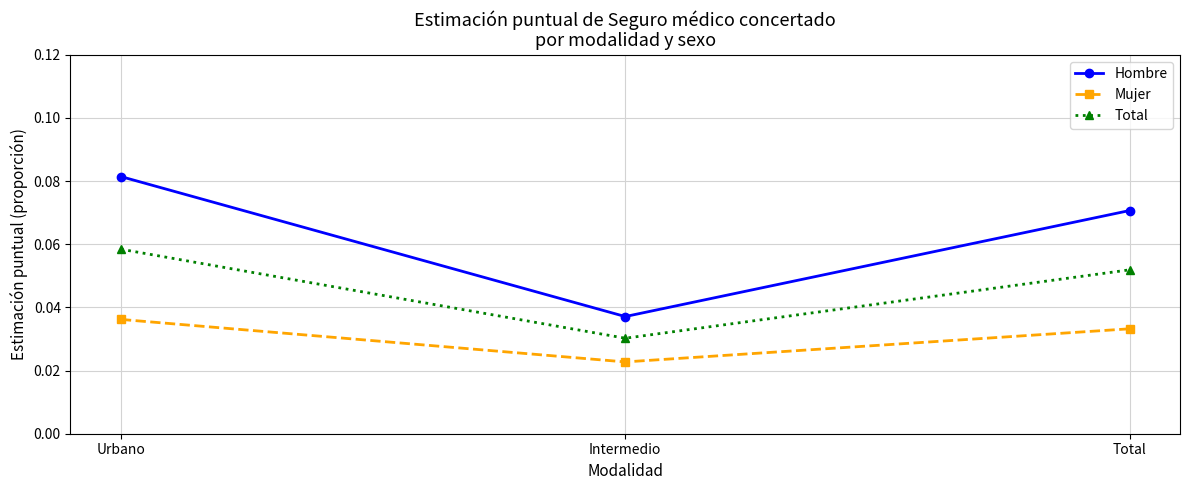

Between Urbano and Total, which series saw the biggest shift?

Hombre